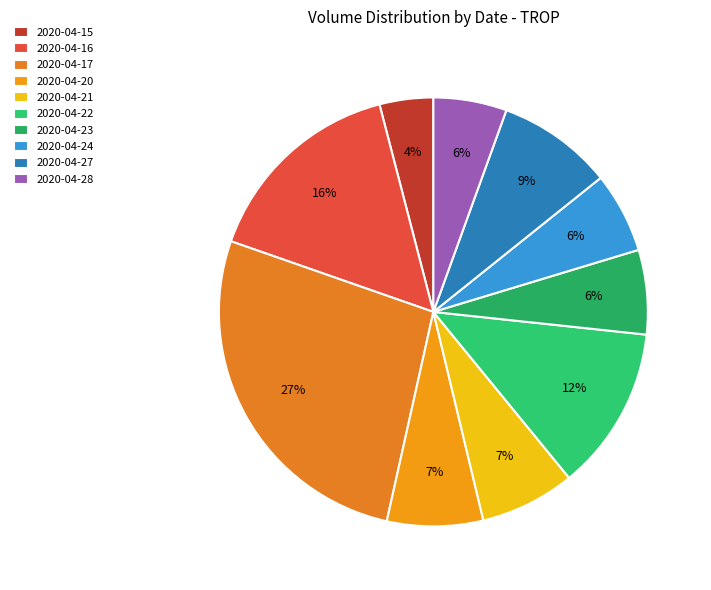

Does 2020-04-21 represent more than half of the total?

No